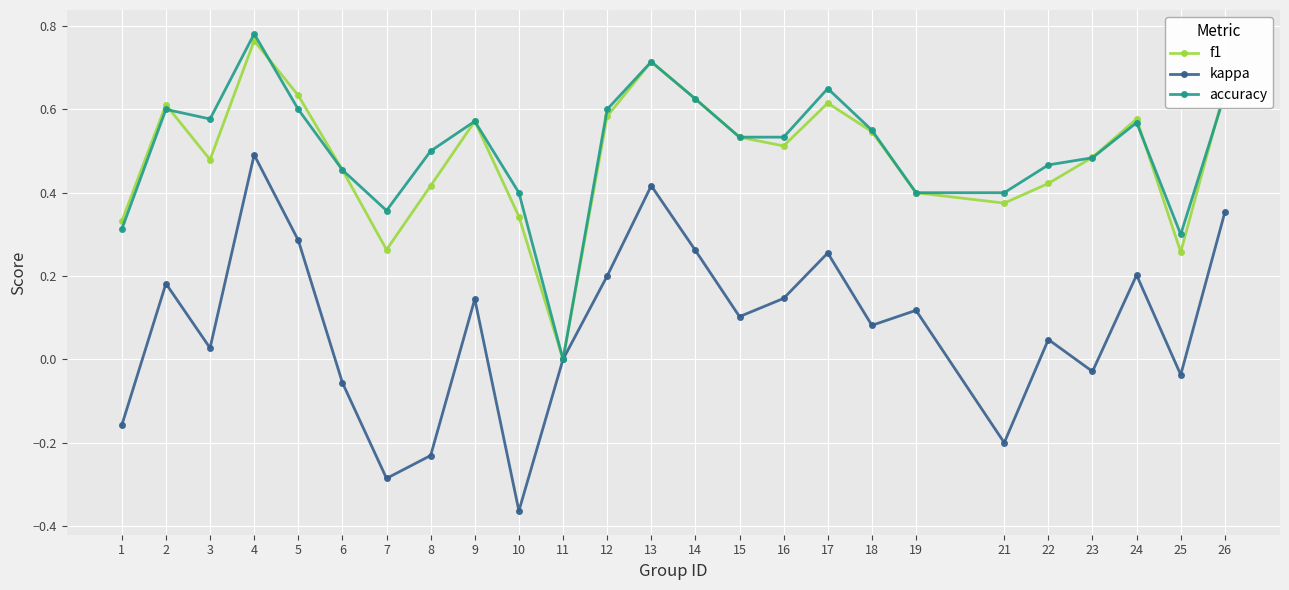

Count the accuracy values in the range 0 to 1.

25